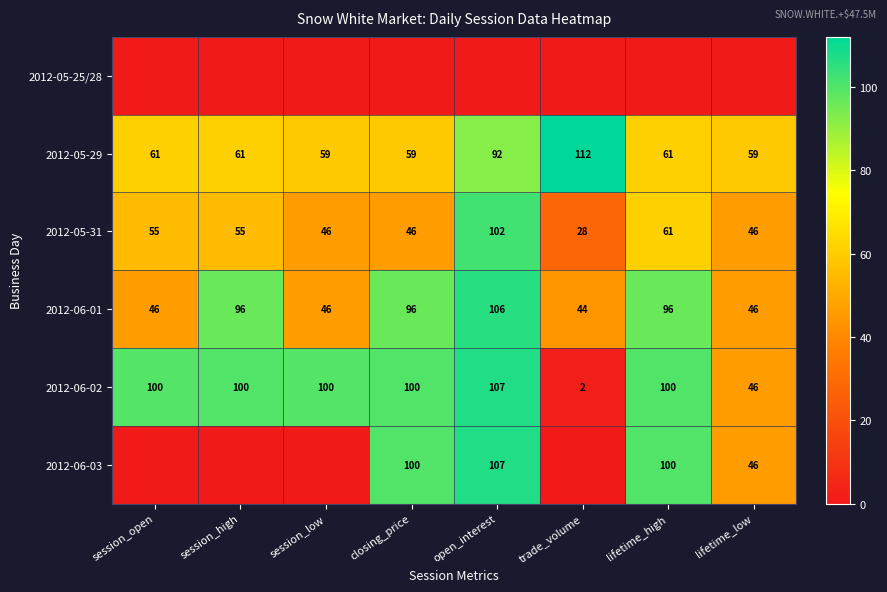

The 2012-05-31 series shows 54 at open_interest. True or false?

False